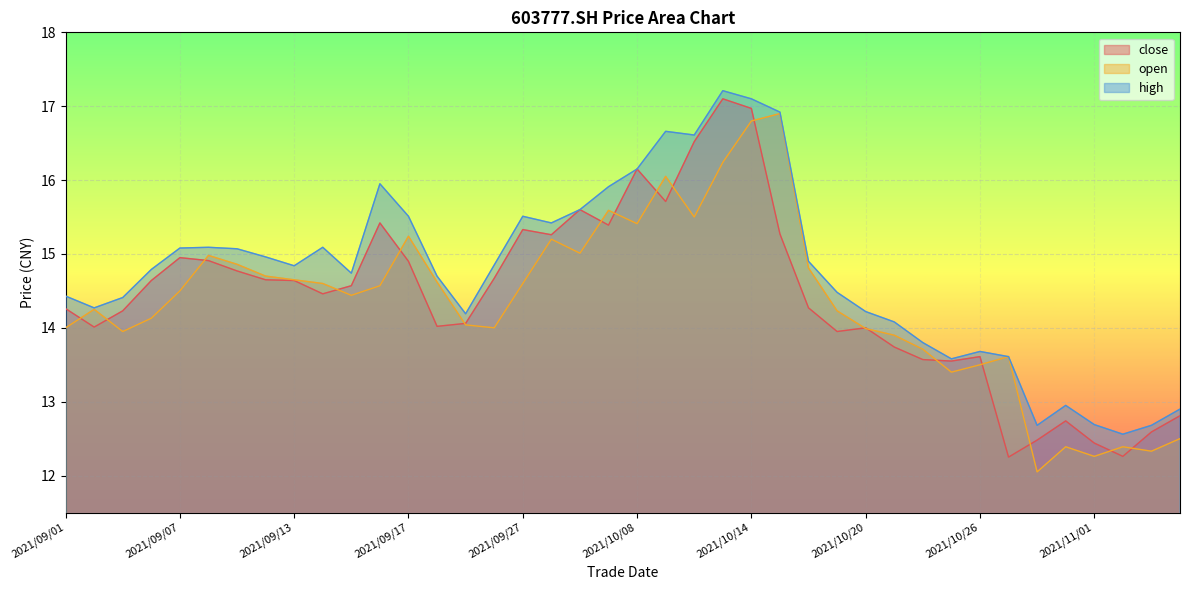

What is the approximate value of high at 2021/09/30?

15.9